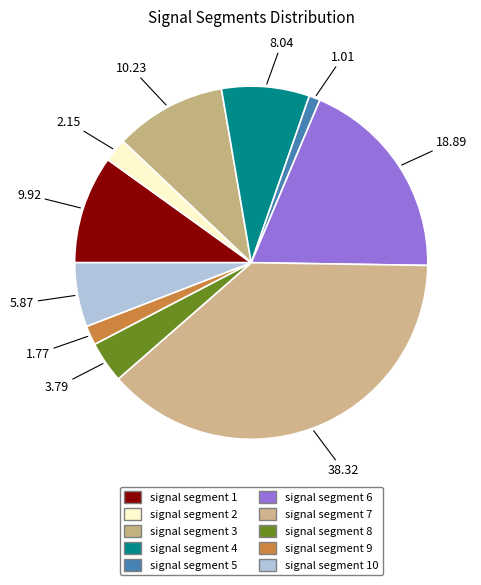

How many slices are in this pie chart?

10